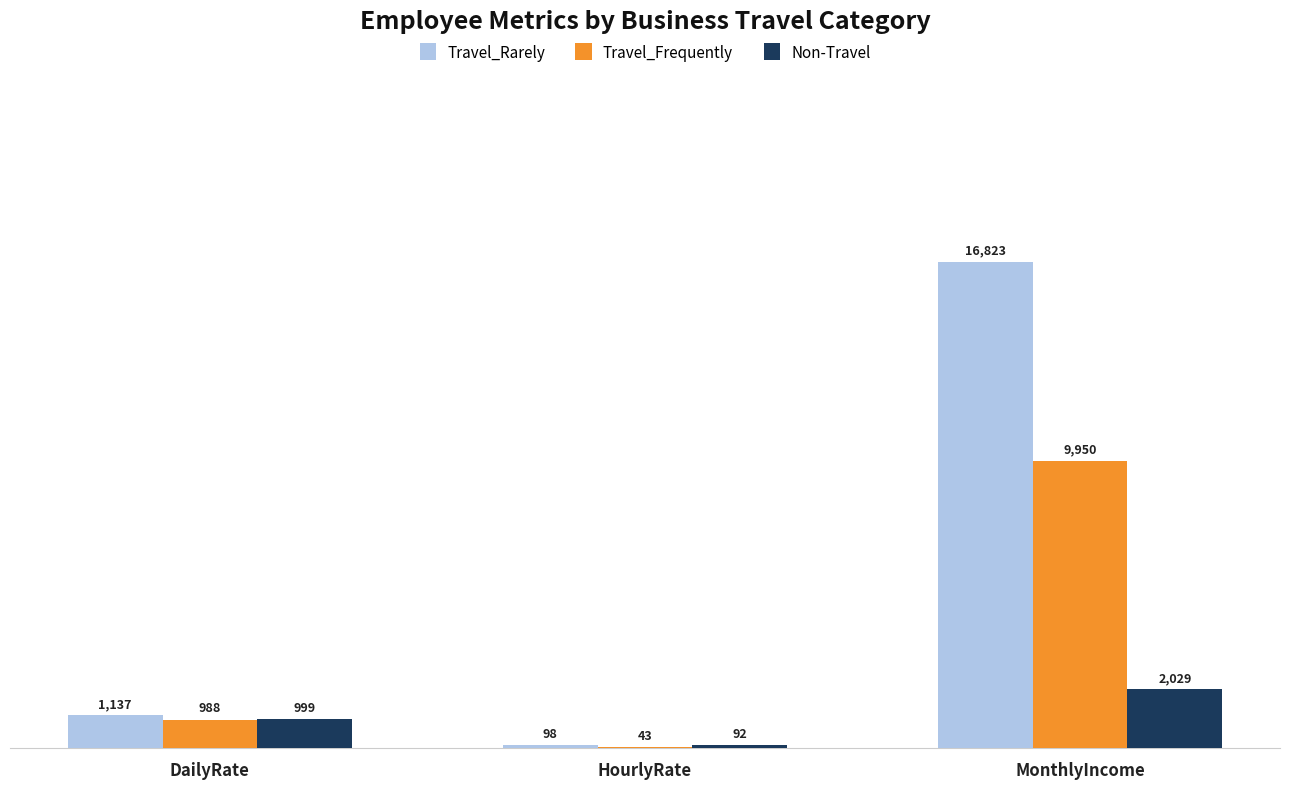

Reading right to left, extract all data points from this chart.

Travel_Rarely: MonthlyIncome=16823	HourlyRate=98	DailyRate=1137
Travel_Frequently: MonthlyIncome=9950	HourlyRate=43	DailyRate=988
Non-Travel: MonthlyIncome=2029	HourlyRate=92	DailyRate=999